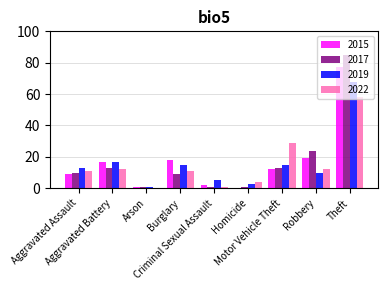

Is the value of 2015 at Criminal Sexual Assault greater than the value of 2017 at Criminal Sexual Assault?

Yes